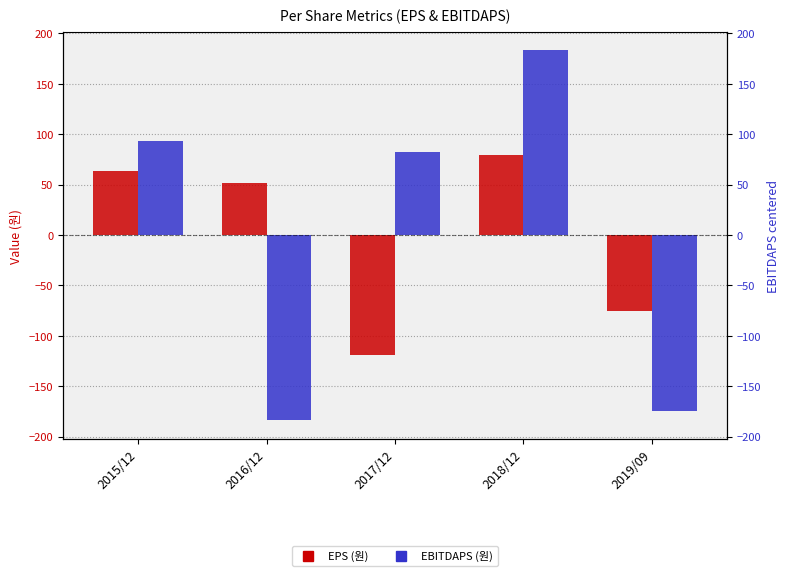

How many distinct data groups are displayed?

2